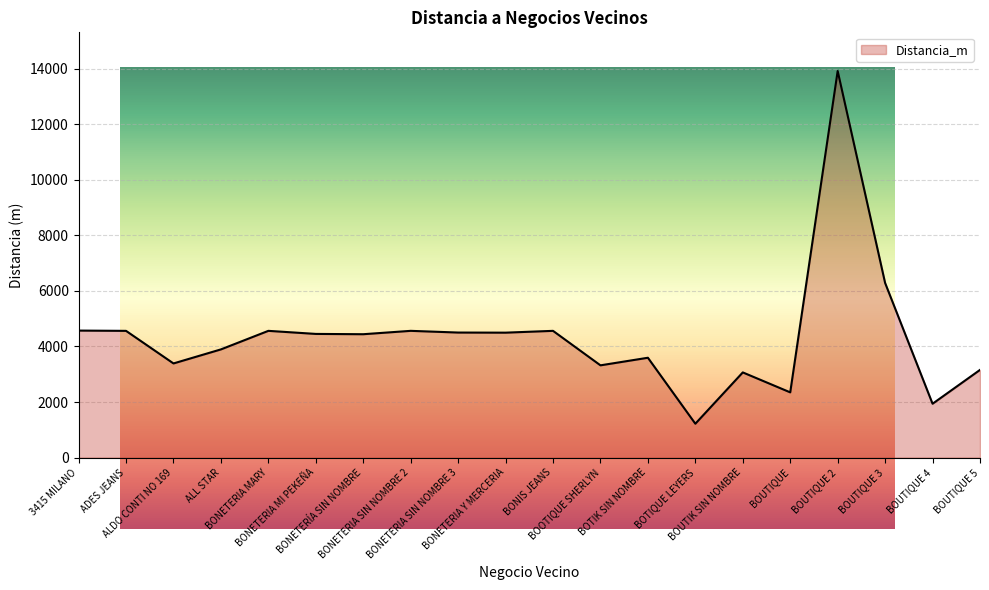

List the labels in order of value, smallest first.

BOTIQUE LEYERS, BOUTIQUE 4, BOUTIQUE, BOUTIK SIN NOMBRE, BOUTIQUE 5, BOOTIQUE SHERLYN, ALDO CONTI NO 169, BOTIK SIN NOMBRE, ALL STAR, BONETERÍA SIN NOMBRE, BONETERIA MI PEKEÑA, BONETERIA Y MERCERIA, BONETERIA SIN NOMBRE 3, ADES JEANS, BONIS JEANS, BONETERIA MARY, BONETERIA SIN NOMBRE 2, 3415 MILANO, BOUTIQUE 3, BOUTIQUE 2